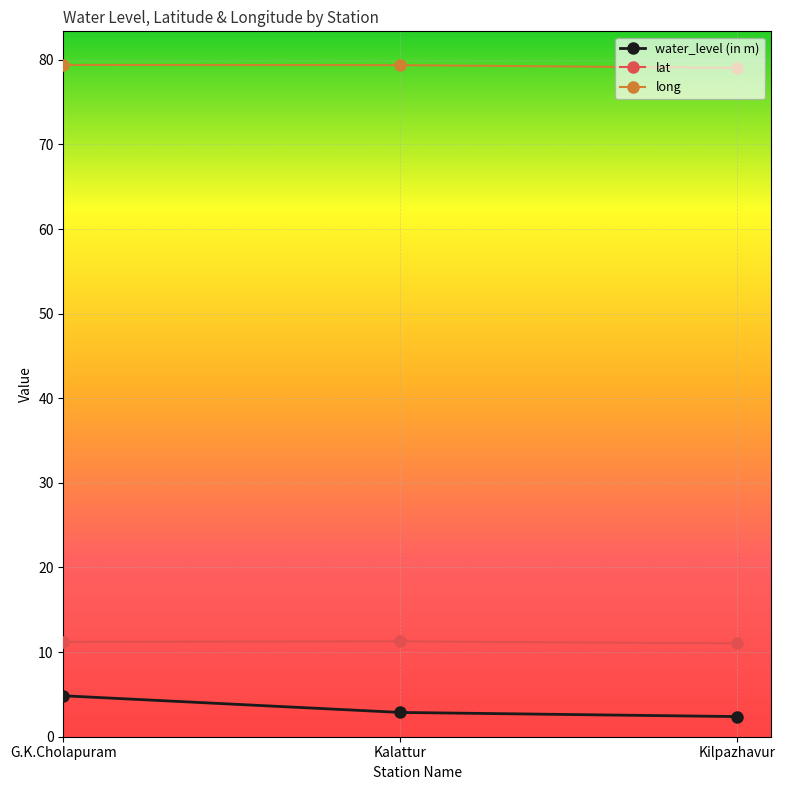

True or false: water_level (in m) has a value of 2.4 at Kilpazhavur.

True